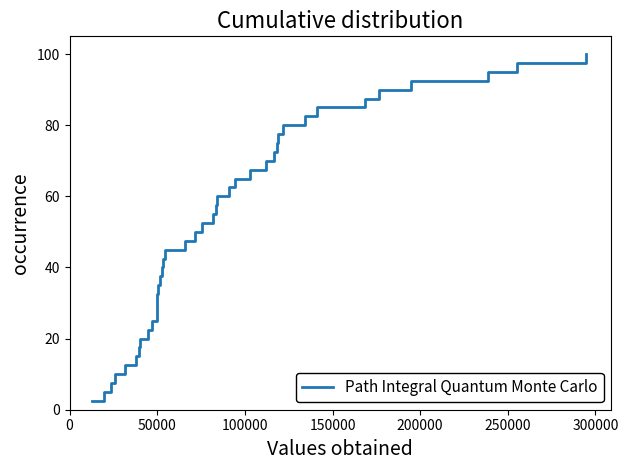

What is the difference between the maximum and minimum values?

97.5